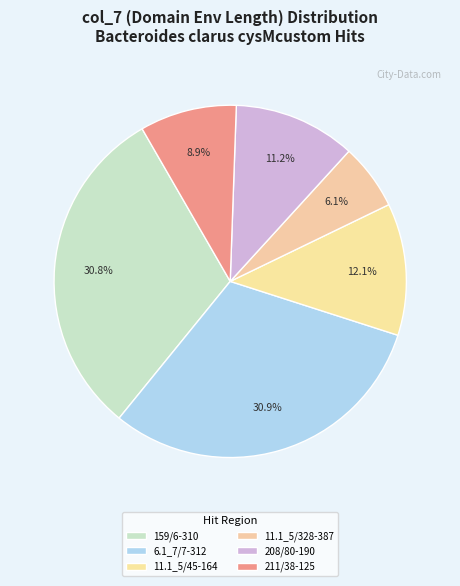

Count the number of slices in the pie.

6